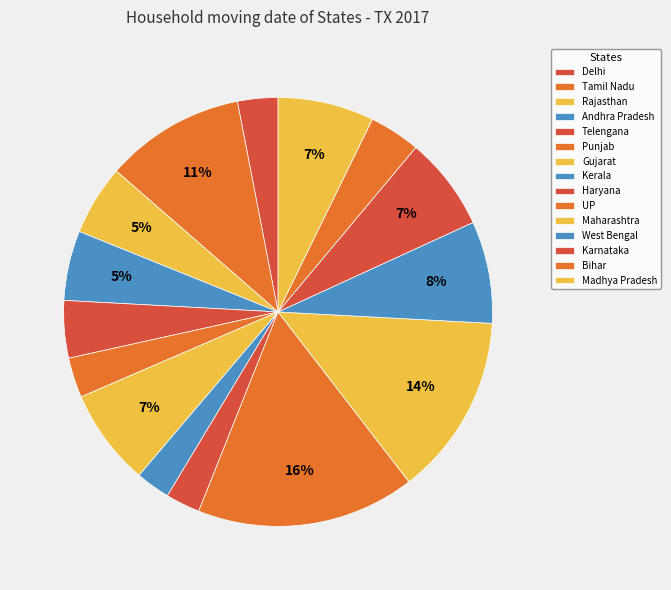

Does any single category account for the majority?

No